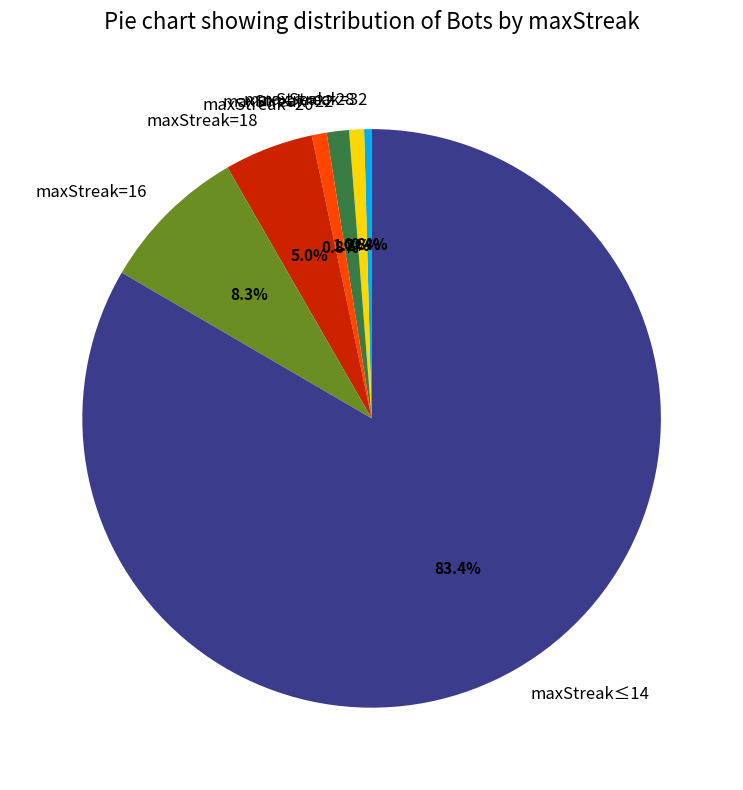

Combined, what portion of the pie is maxStreak=16 and maxStreak=32?

8.7%